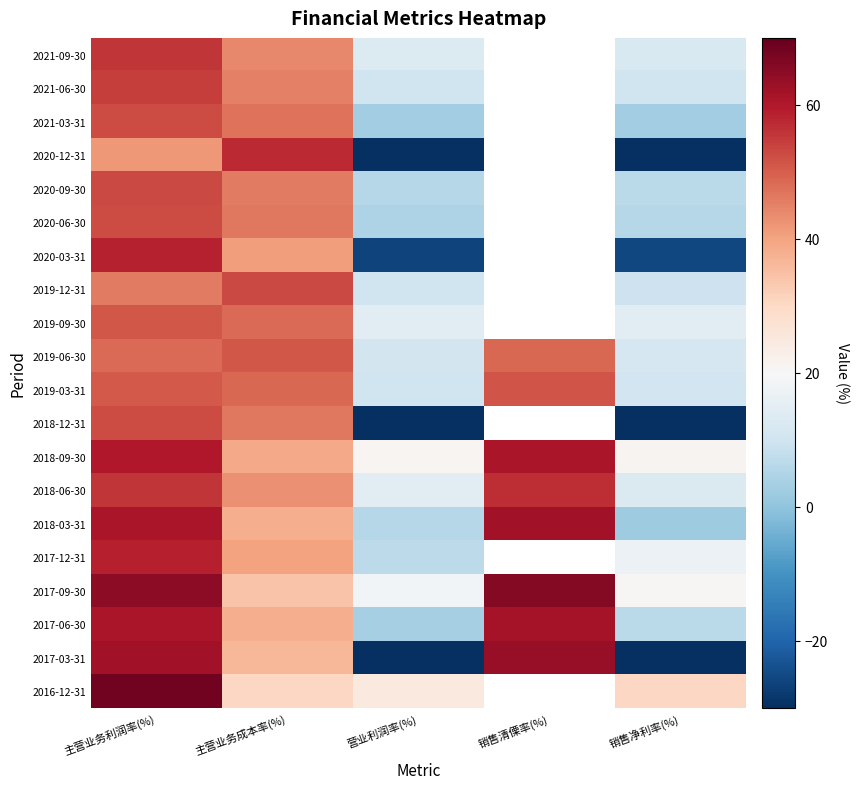

How many distinct data groups are displayed?

20